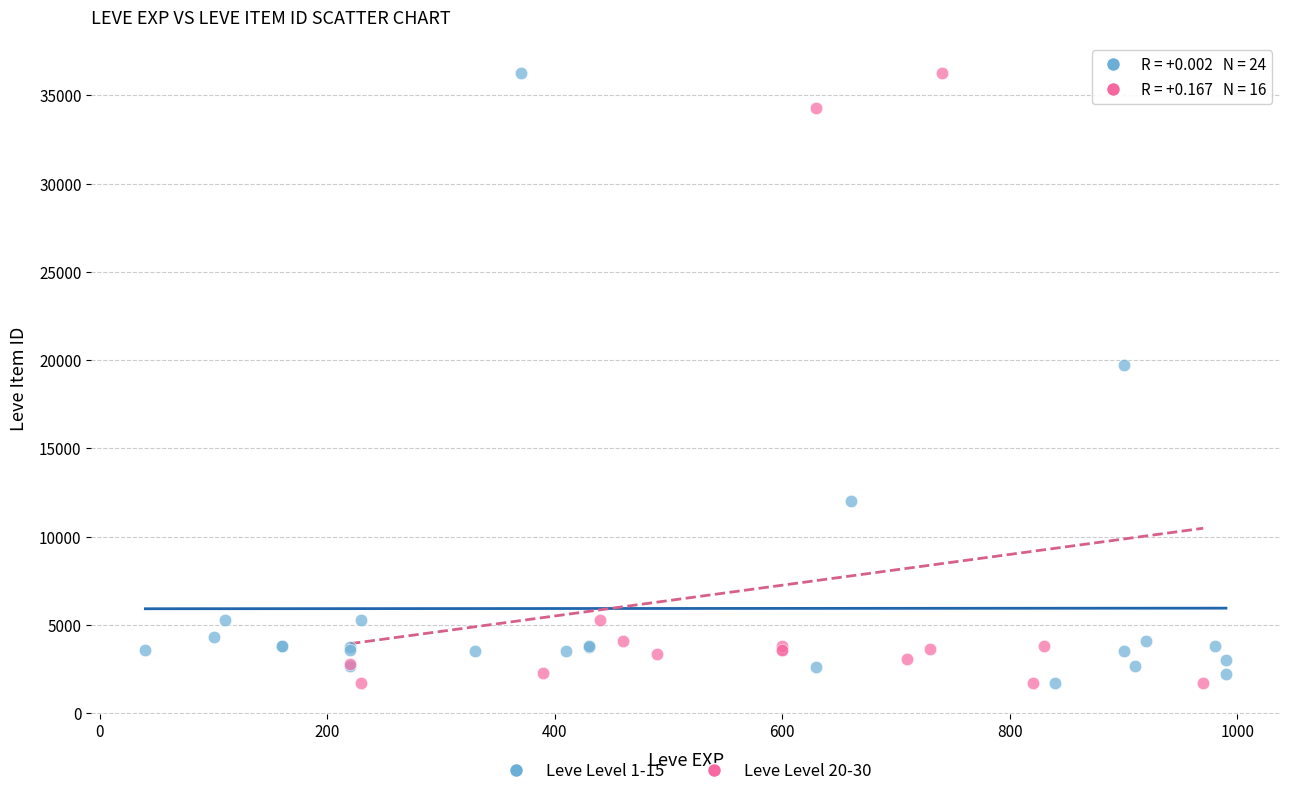

What are all the series names shown in the legend?

Leve Level 1-15, Leve Level 20-30